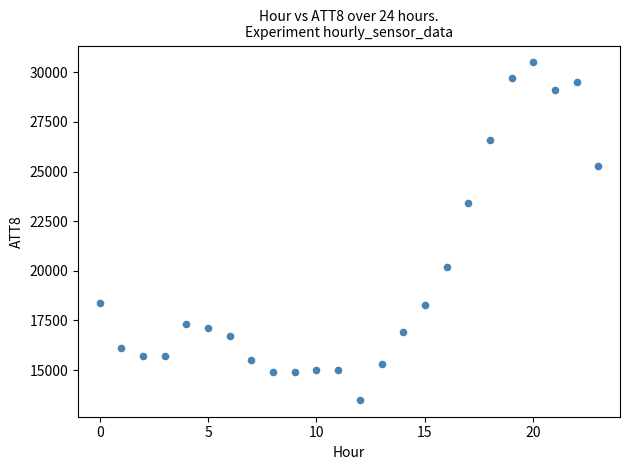

What is the range of Y values (max minus min)?

17000